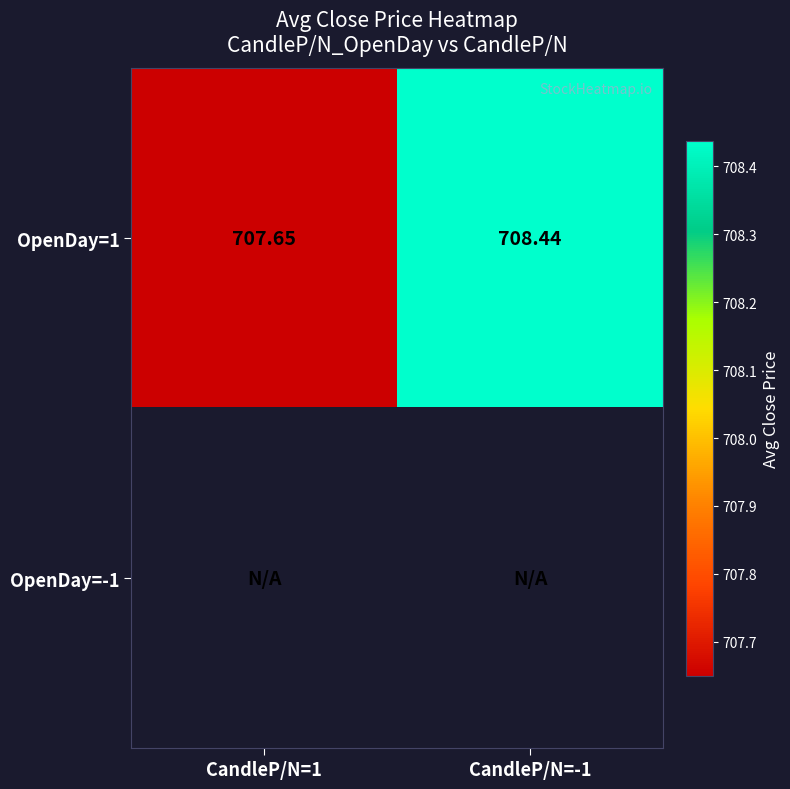

What is the maximum value shown in the chart?

708.4